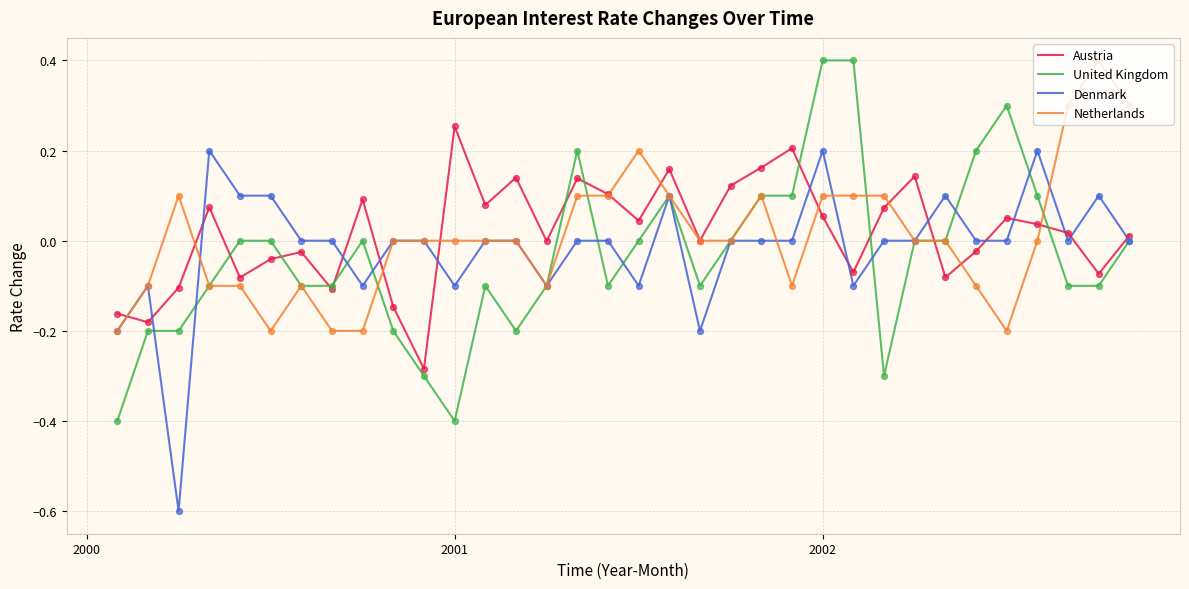

What are all the series names shown in the legend?

Austria, United Kingdom, Denmark, Netherlands